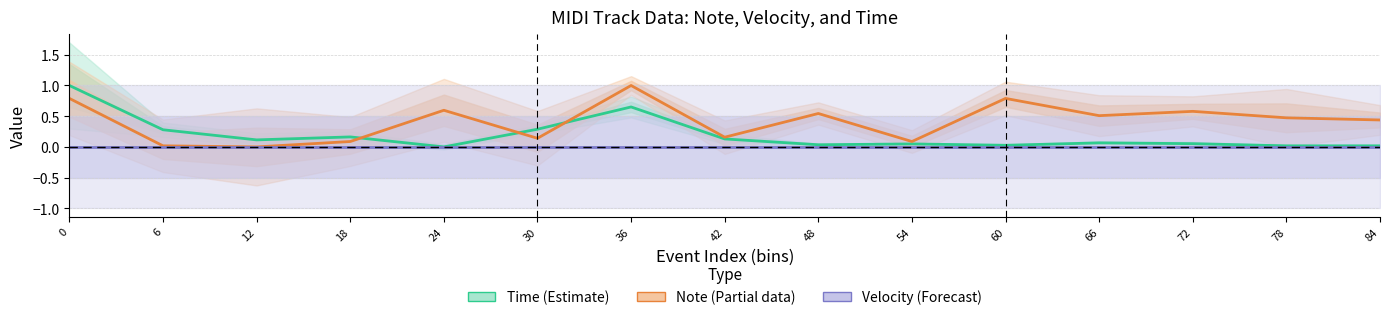

At which label is Note (Partial) closest to 0?

12